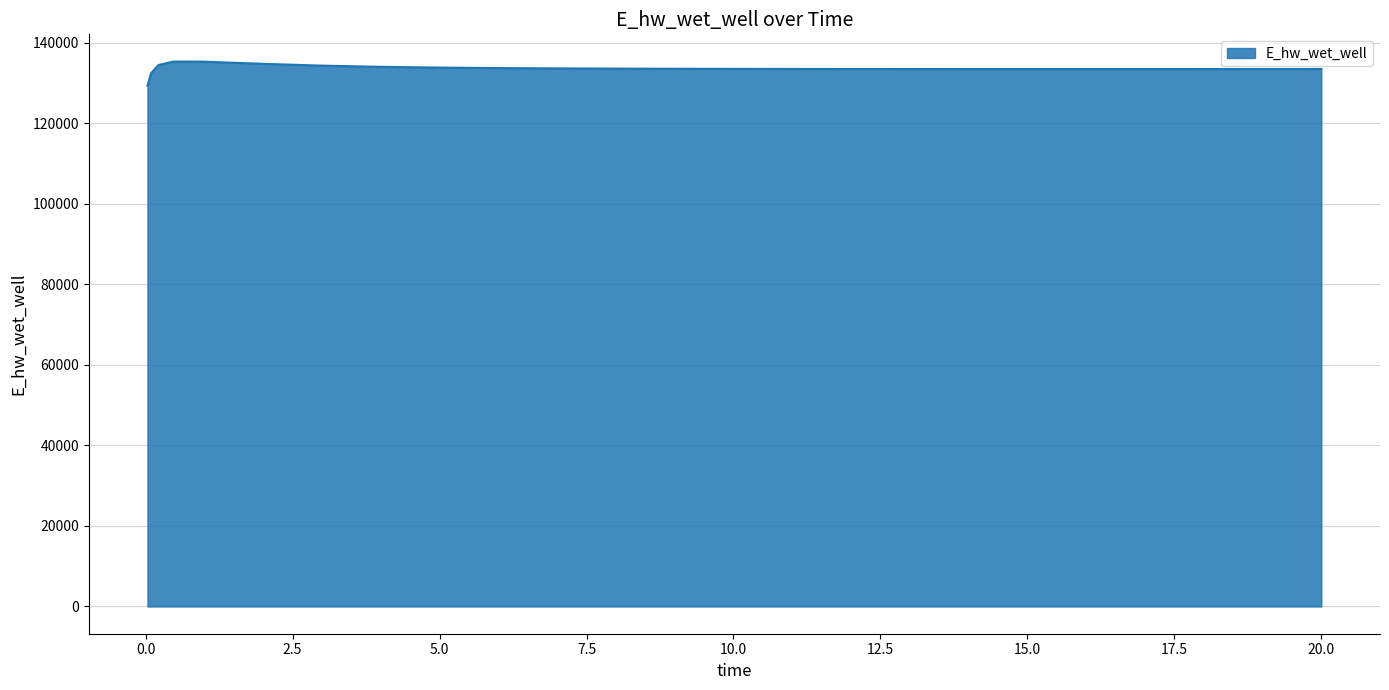

What is the minimum value shown in the chart?

129311.4